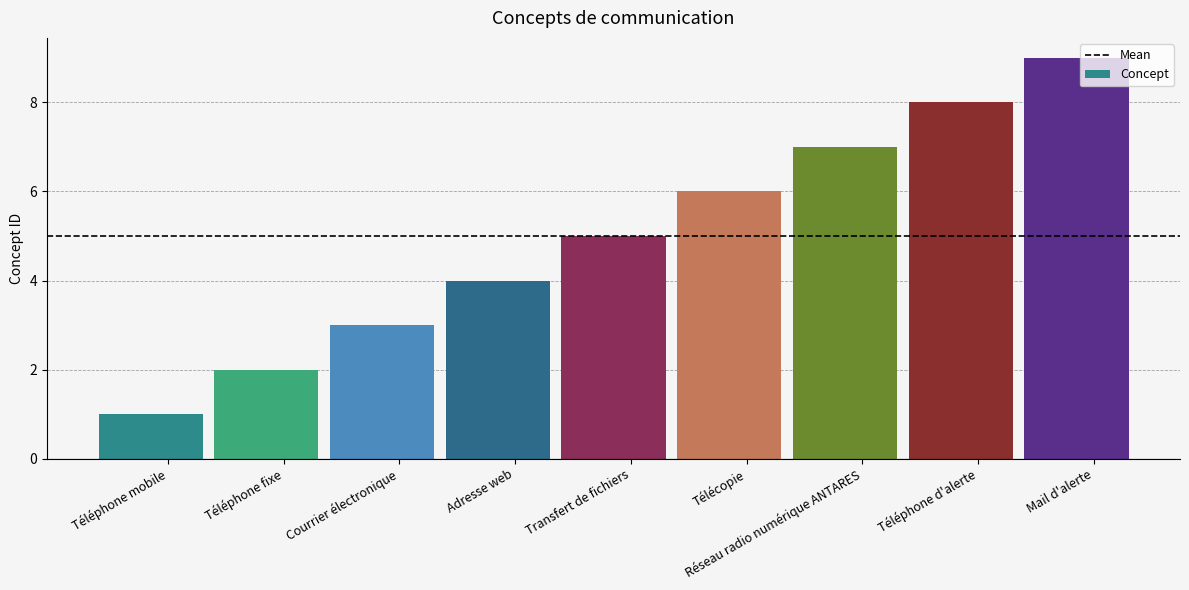

Between Téléphone d'alerte and Courrier électronique, which is larger?

Téléphone d'alerte